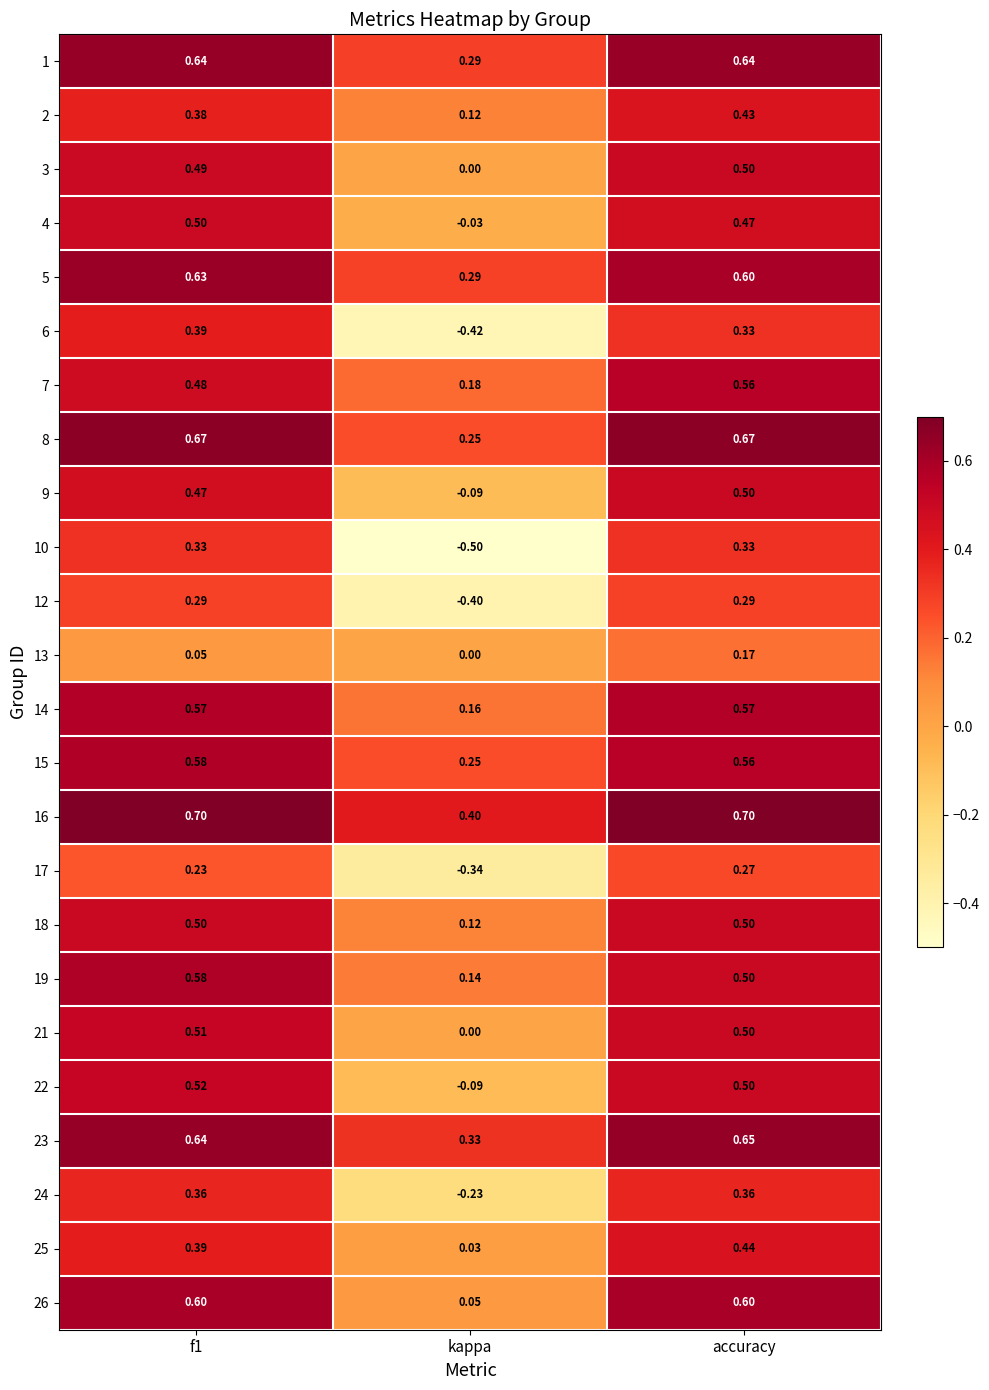

At which label does 15 reach its minimum?

kappa